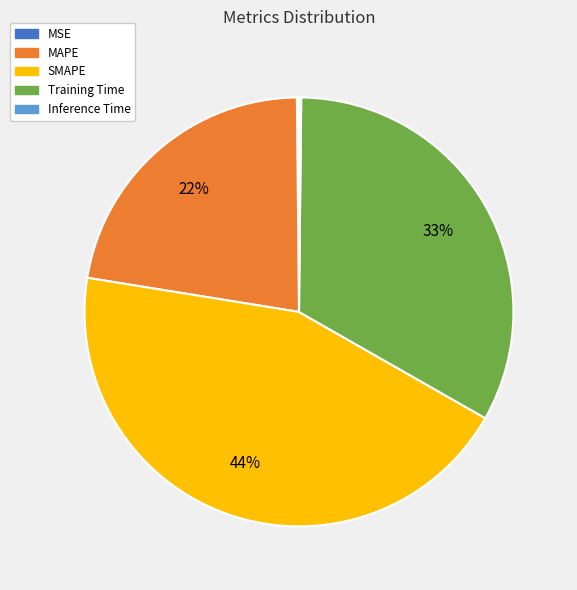

Between MAPE and SMAPE, which is larger?

SMAPE